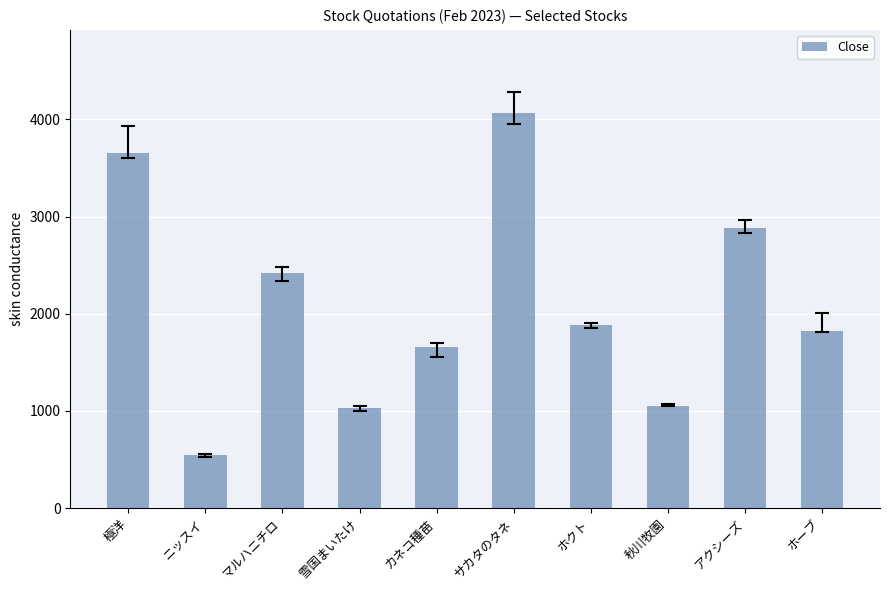

What is the label of the 8th bar from the right?

マルハニチロ